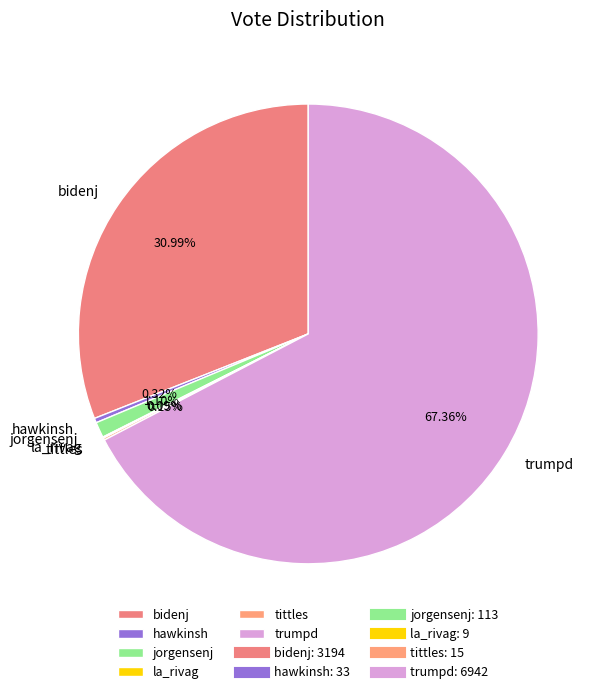

Which category has the biggest portion of the pie?

trumpd